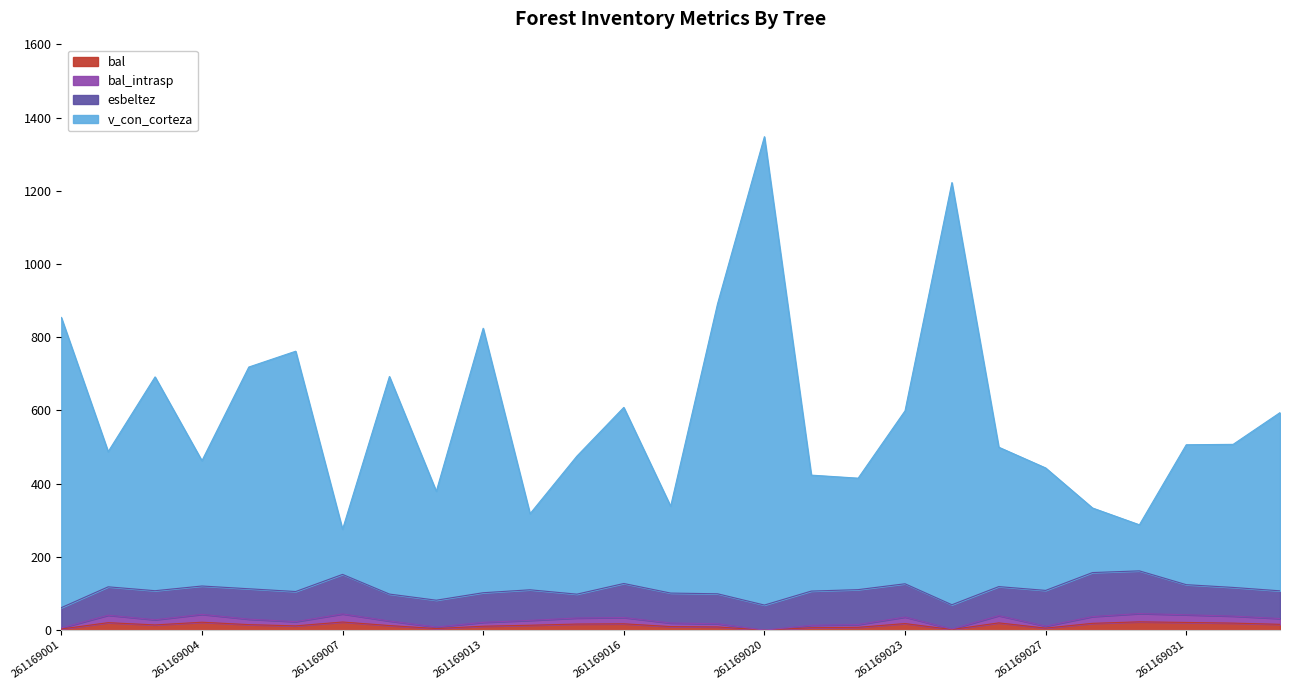

True or false: v_con_corteza and bal_intrasp intersect in this chart.

False